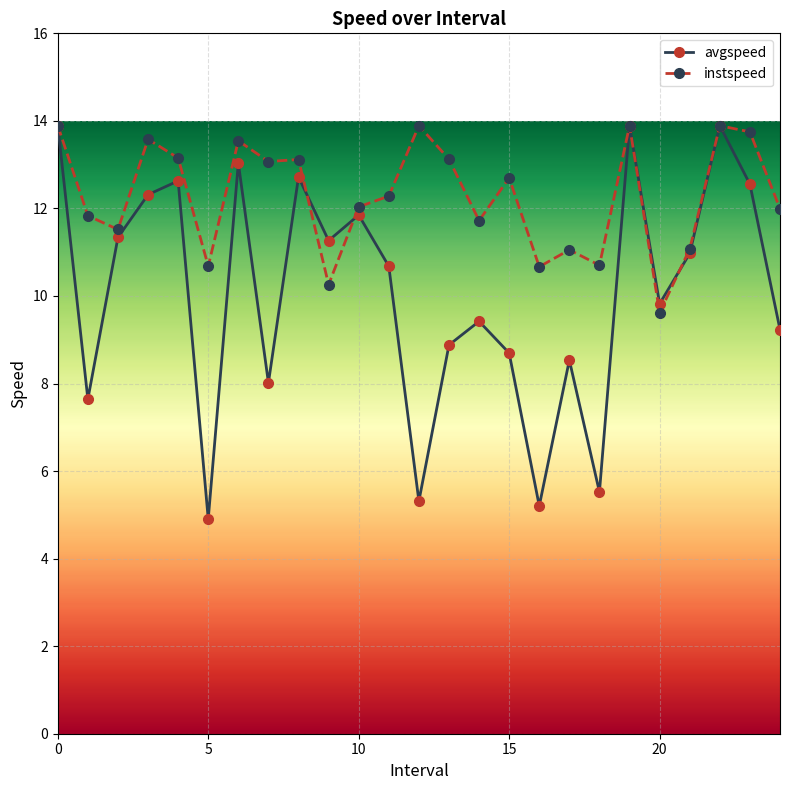

Count the number of data series in this chart.

2